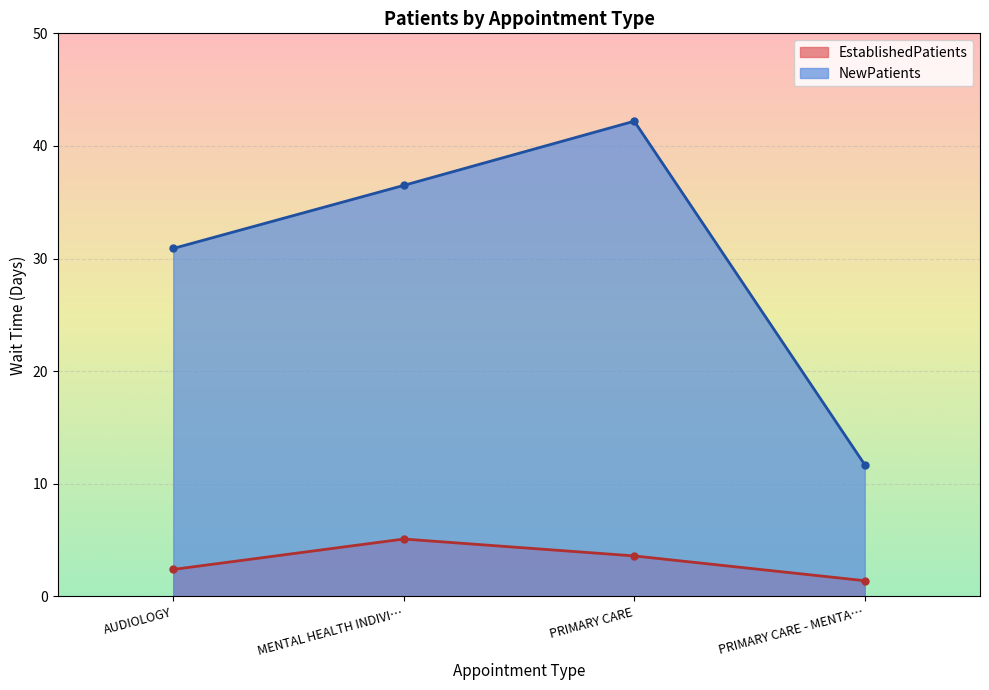

Which category has the highest value in the EstablishedPatients series?

MENTAL HEALTH INDIVI…